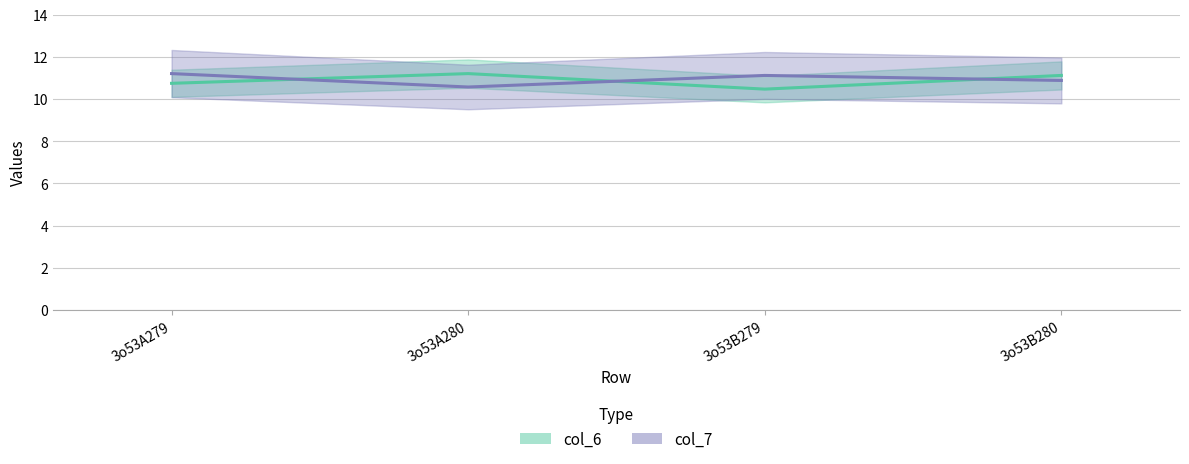

What is the label of the 1st point from the right?

3o53B280